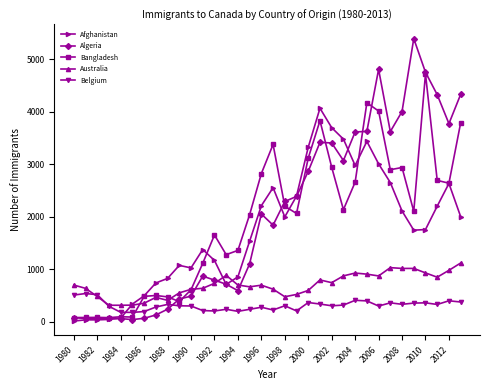

List the series in order of their peak value, lowest first.

Belgium, Australia, Afghanistan, Bangladesh, Algeria